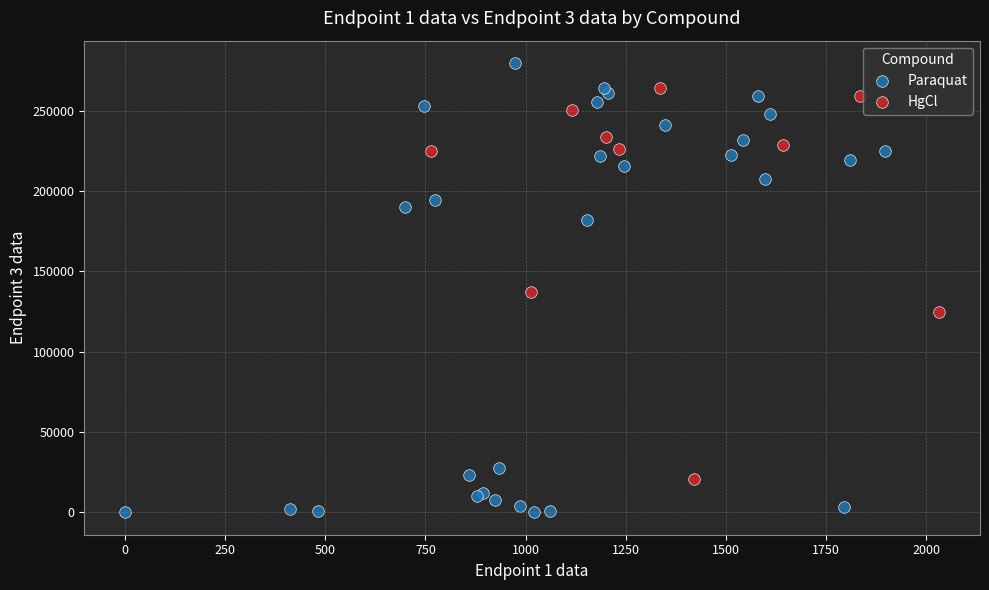

Which series contains the highest Y value?

Paraquat